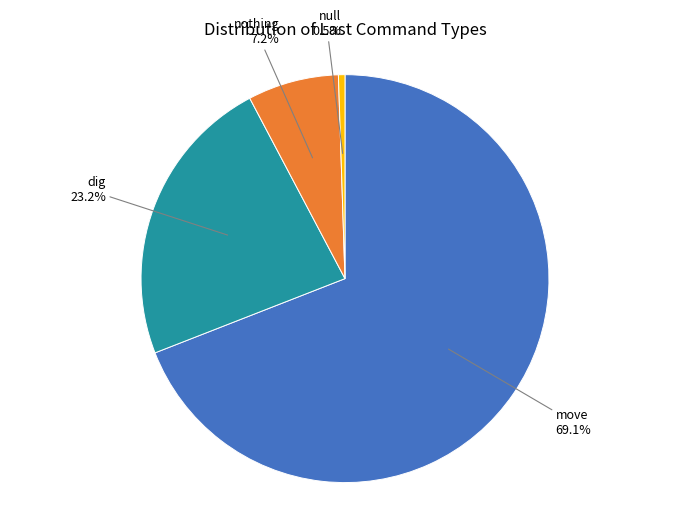

Does any single category account for the majority?

Yes